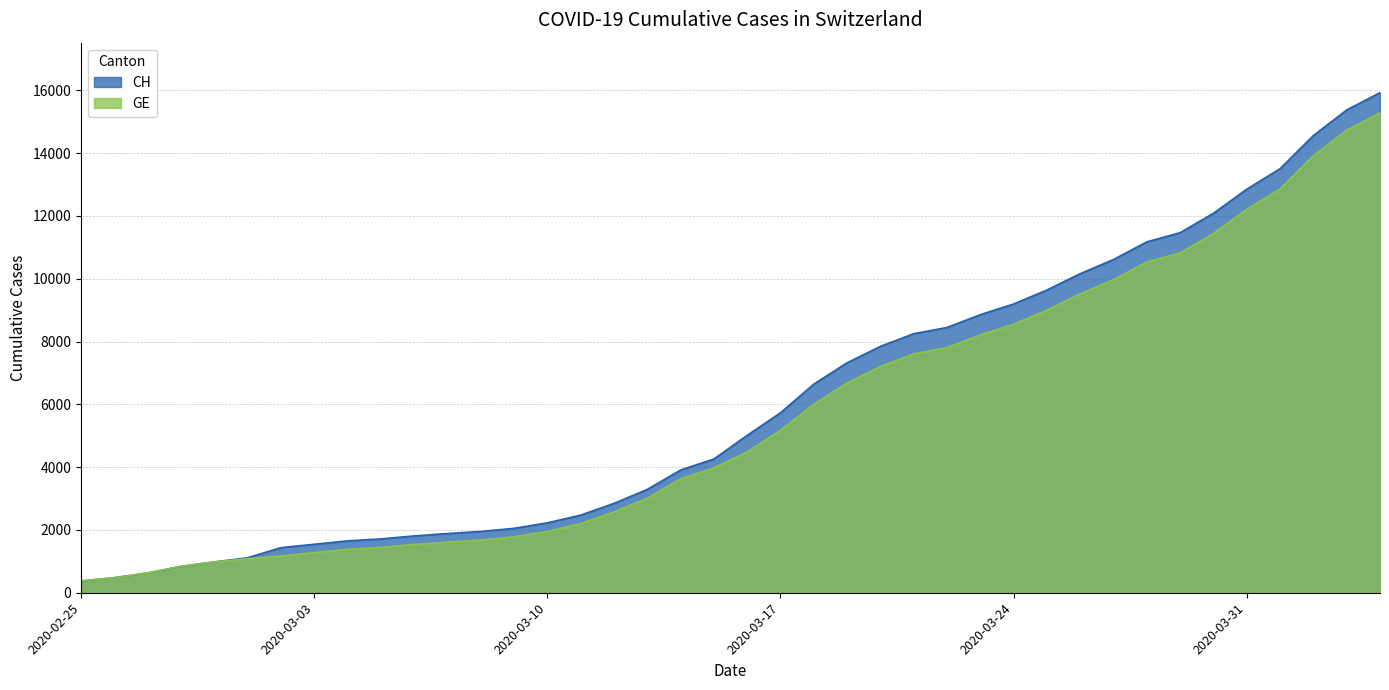

What is the total value across all series at 2020-03-14?

7535